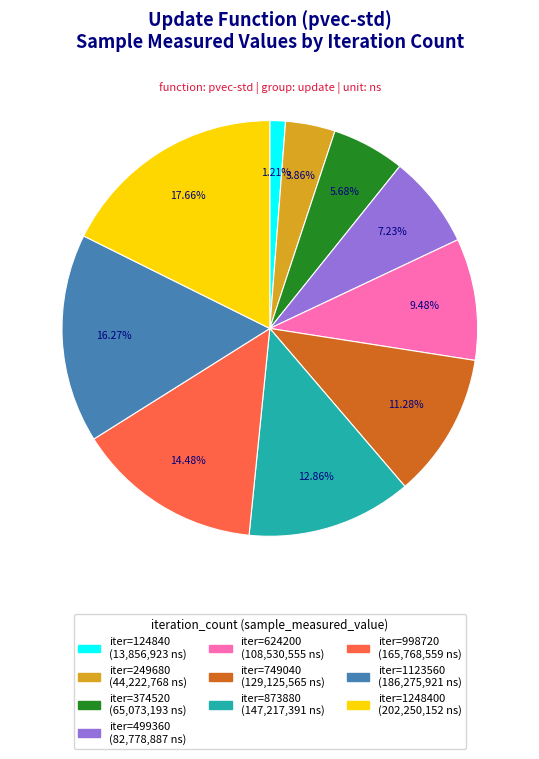

Count the number of slices in the pie.

10